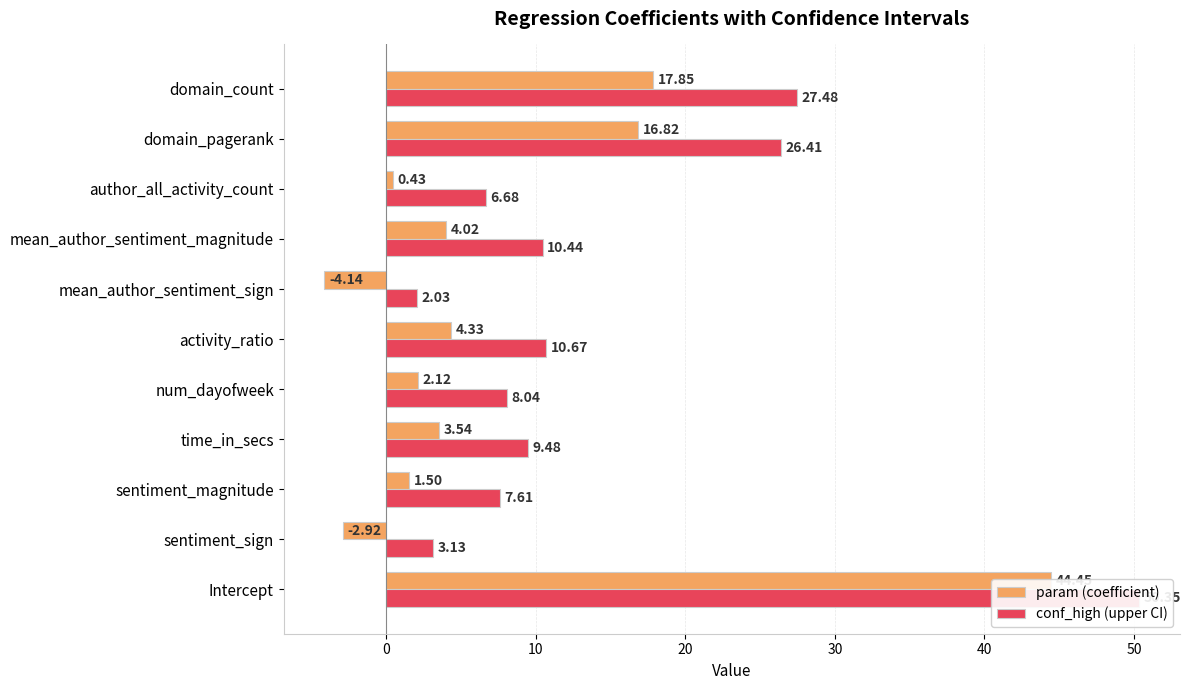

How many distinct data groups are displayed?

2